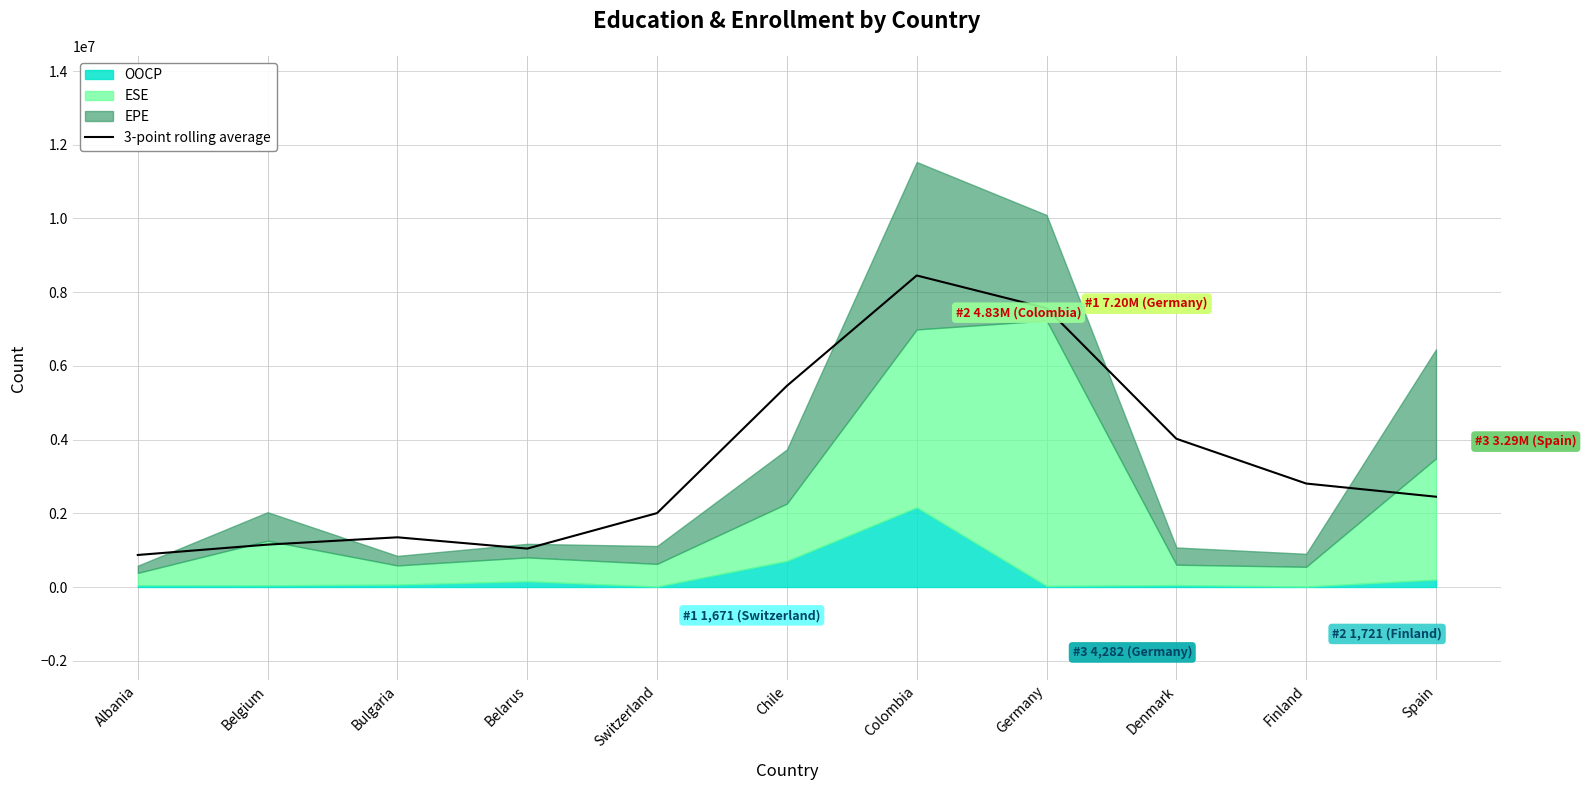

What is the label of the 6th point from the left?

Chile